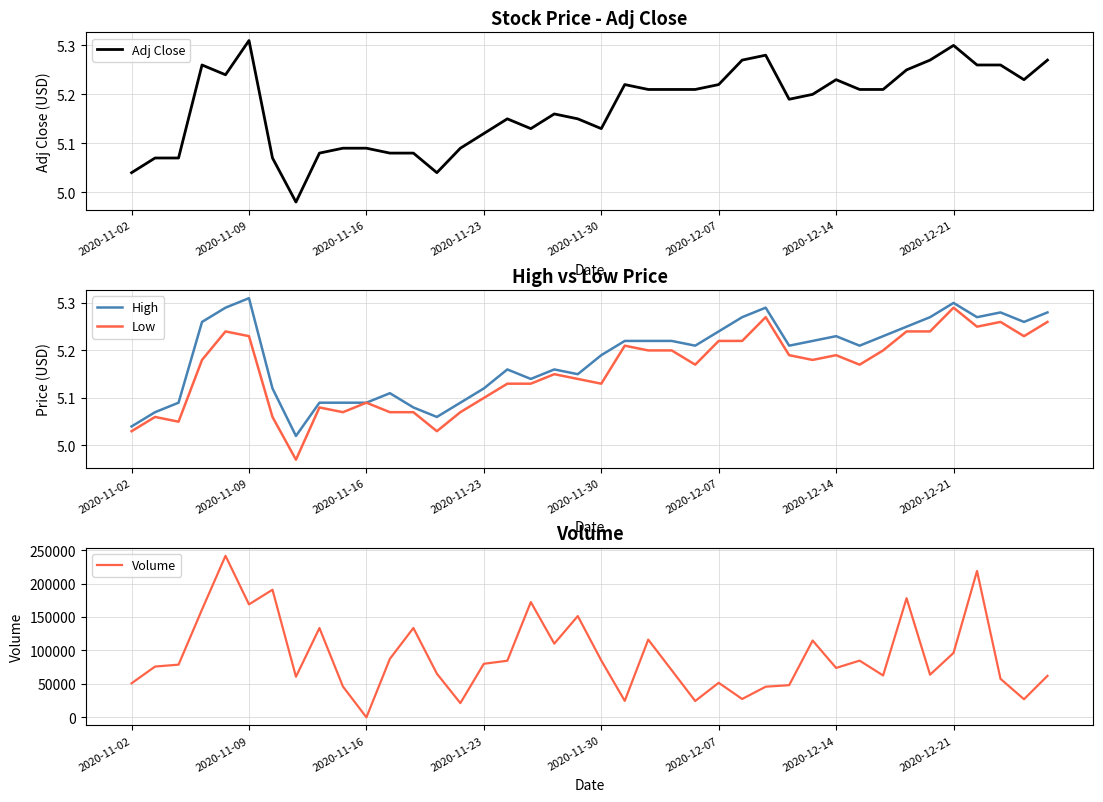

Is it true that High equals 9.2 at 2020-12-07?

False